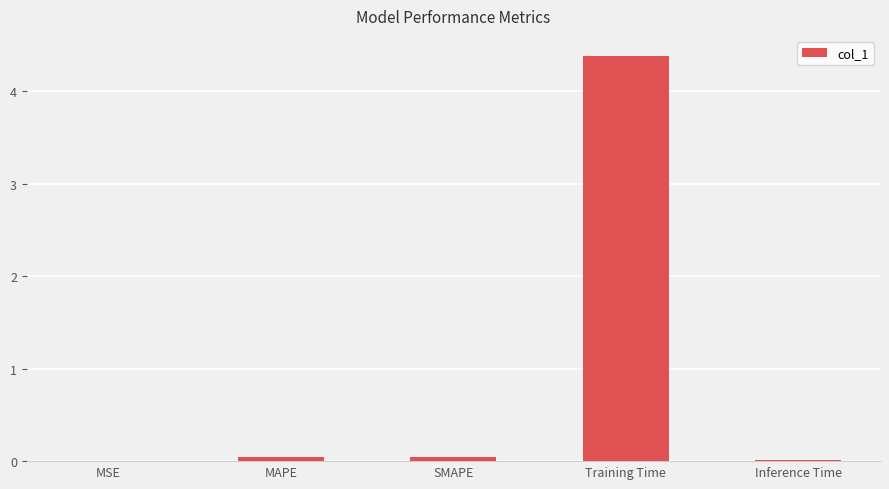

What is the maximum value shown in the chart?

4.4